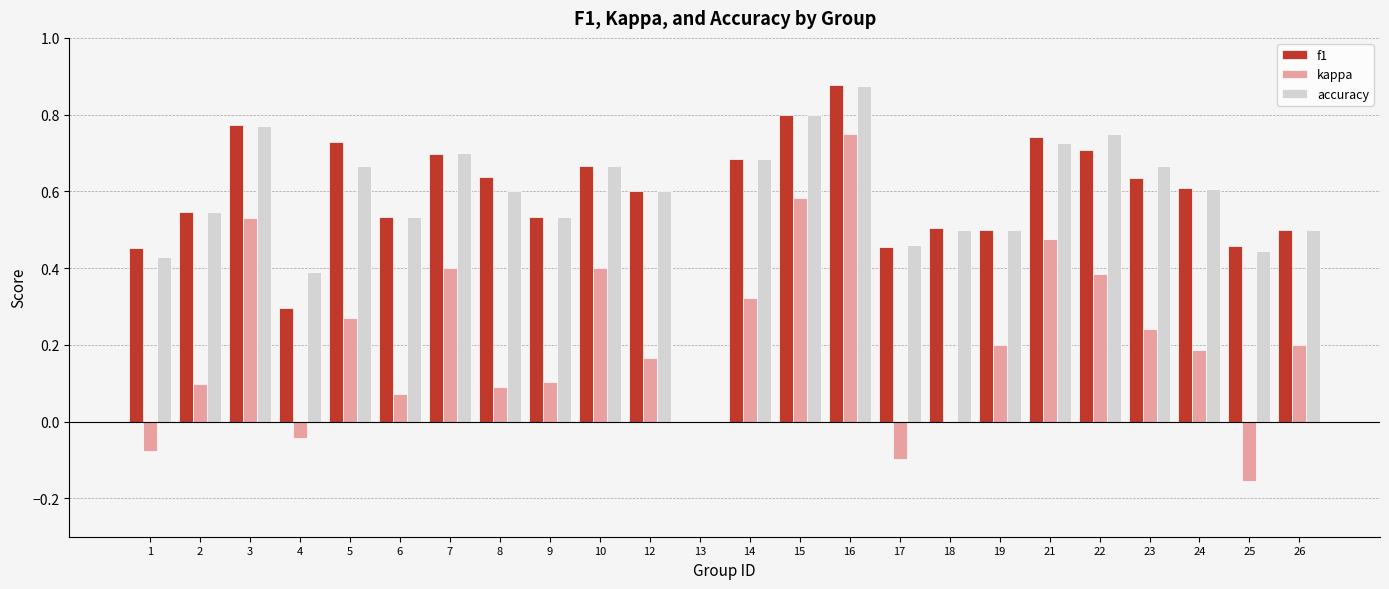

How many series are shown in this chart?

3